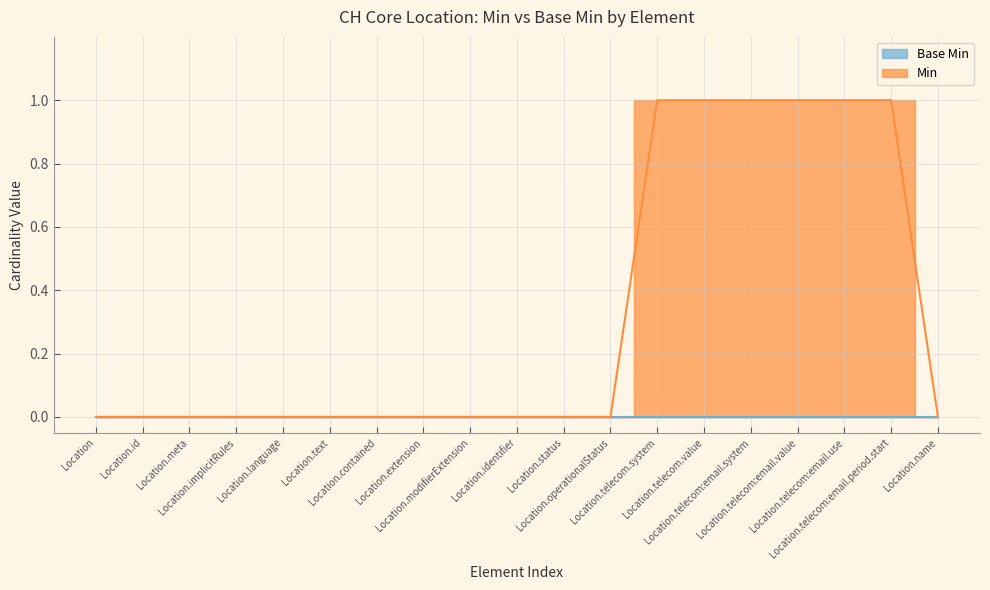

Which category has the highest value across all series?

Location.telecom.system